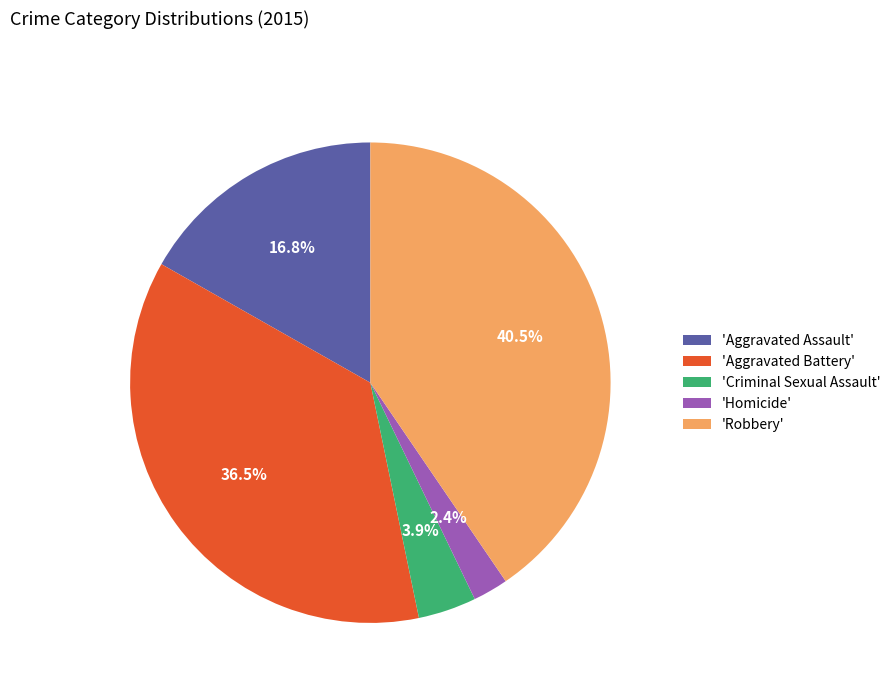

What portion of the pie excludes 'Homicide'?

97.6%